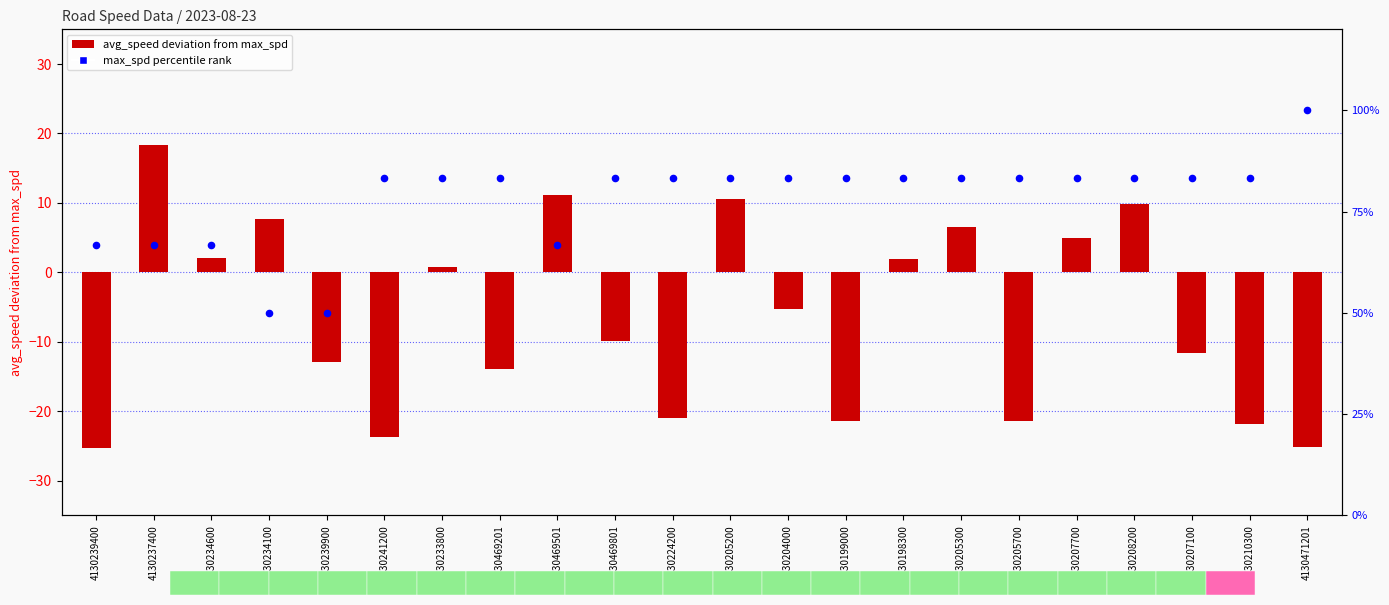

Is the value of max_spd % of 60 (percentile-style) at 4130469501 greater than the value of avg_speed deviation from max_spd at 4130210300?

Yes